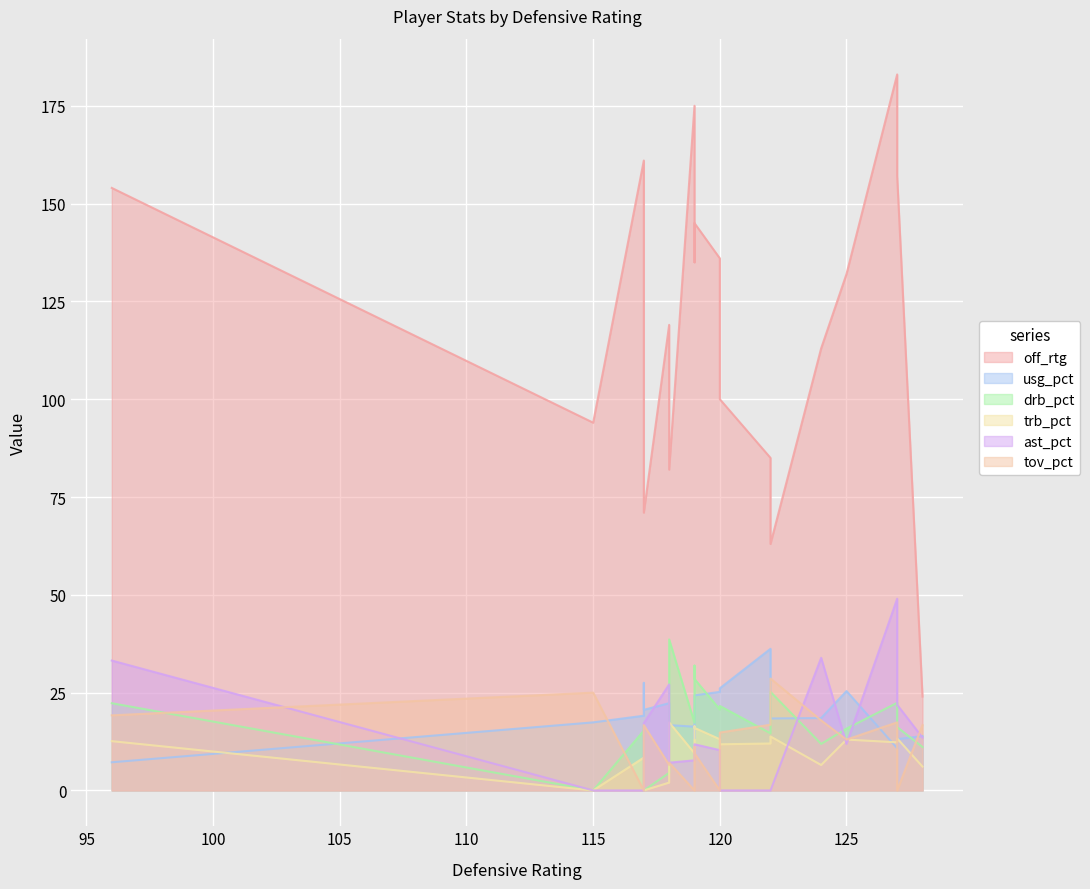

Reading left to right, what are all the values shown in this chart?

off_rtg: 100.0	132.0	113.0	24.0	63.0	175.0	183.0	85.0	157.0	161.0	127.0	136.0	119.0	135.0	154.0	71.0	145.0	94.0	82.0
usg_pct: 26.1	25.4	18.5	13.9	18.4	16.3	10.8	36.2	13.1	19.1	27.5	25.2	22.3	13.3	7.2	20.6	24.3	17.4	16.7
drb_pct: 21.6	15.8	11.9	11.1	25.2	17.3	22.4	14.6	16.2	15.3	16.5	20.7	4.5	31.9	22.3	0.0	28.5	0.0	38.6
trb_pct: 11.8	13.0	6.5	6.1	13.8	9.5	12.3	12.0	13.3	8.4	7.4	13.1	2.0	16.4	12.6	0.0	16.0	0.0	17.4
ast_pct: 0.0	11.9	33.9	13.5	0.0	7.7	49.0	0.0	21.9	0.0	13.9	10.3	27.1	9.2	33.2	17.2	11.8	0.0	7.1
tov_pct: 14.8	13.0	17.9	16.7	28.6	0.0	17.4	16.8	0.0	0.0	4.9	0.0	6.5	11.1	19.2	16.7	9.5	25.0	7.1